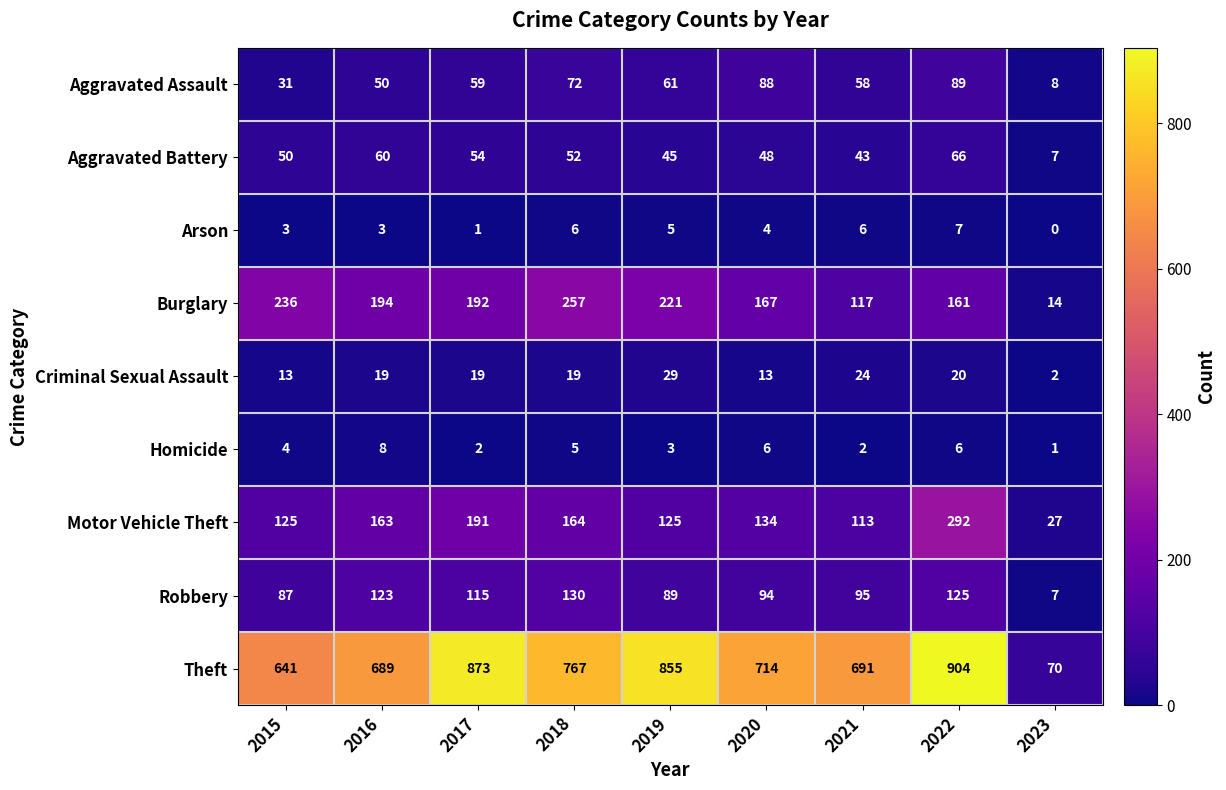

Which series has the largest range (max minus min)?

Theft